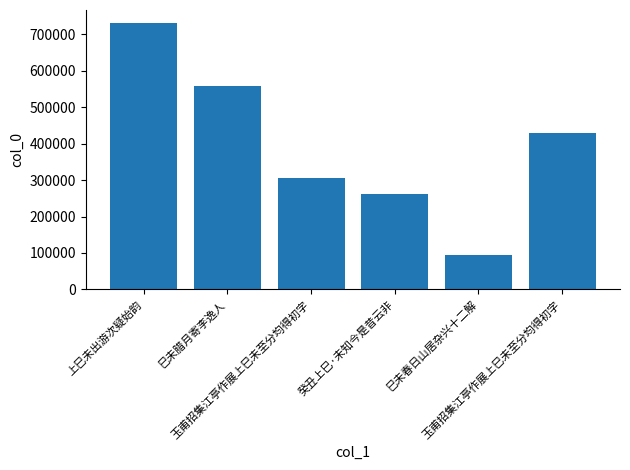

What is the average value?

396599